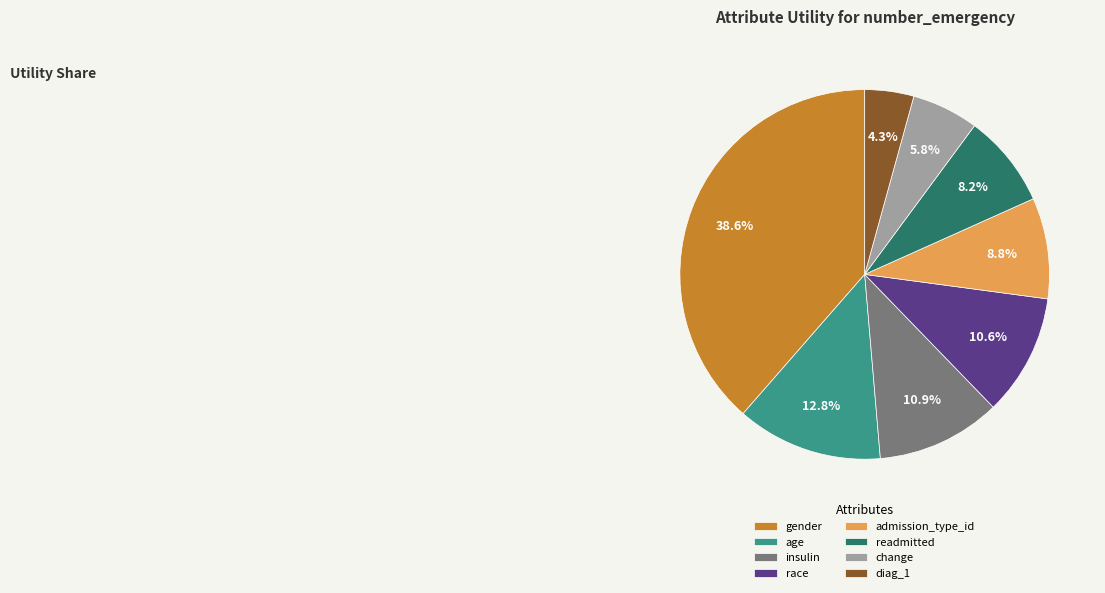

Is the sum of readmitted and race greater than half?

No